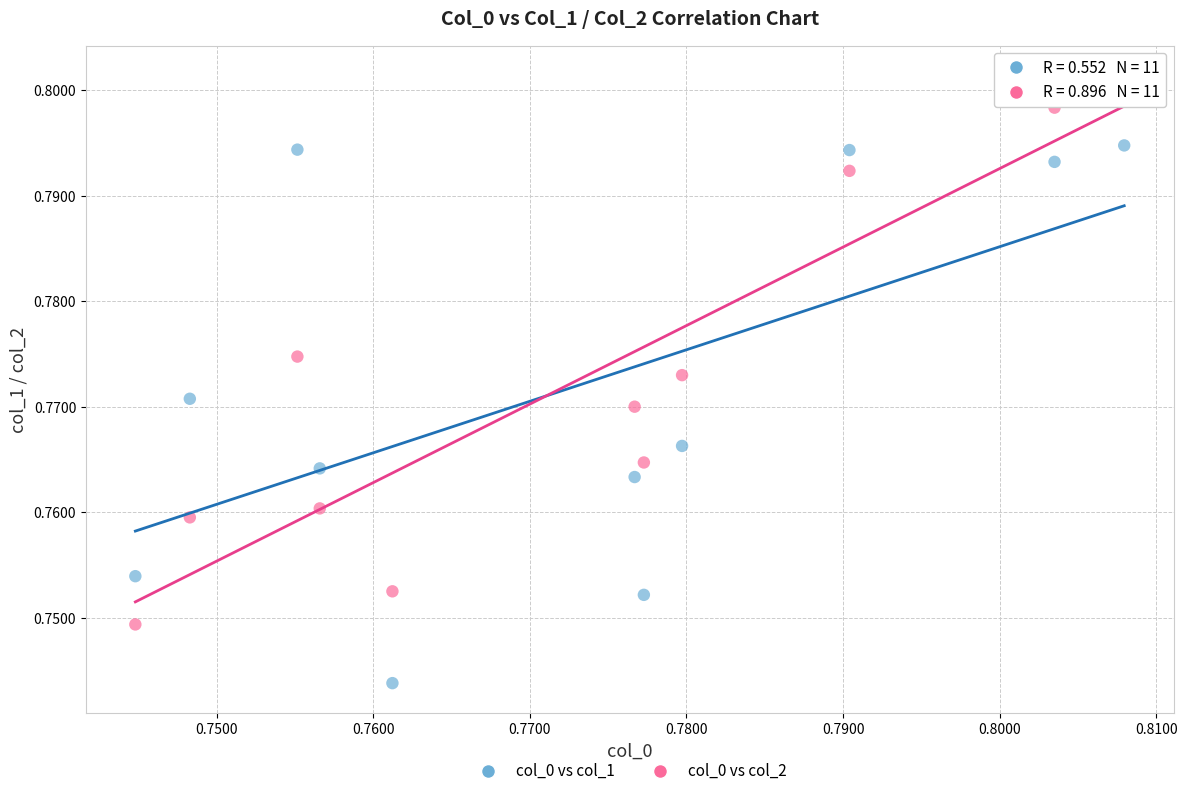

What are all the series names shown in the legend?

col_0 vs col_1, col_0 vs col_2